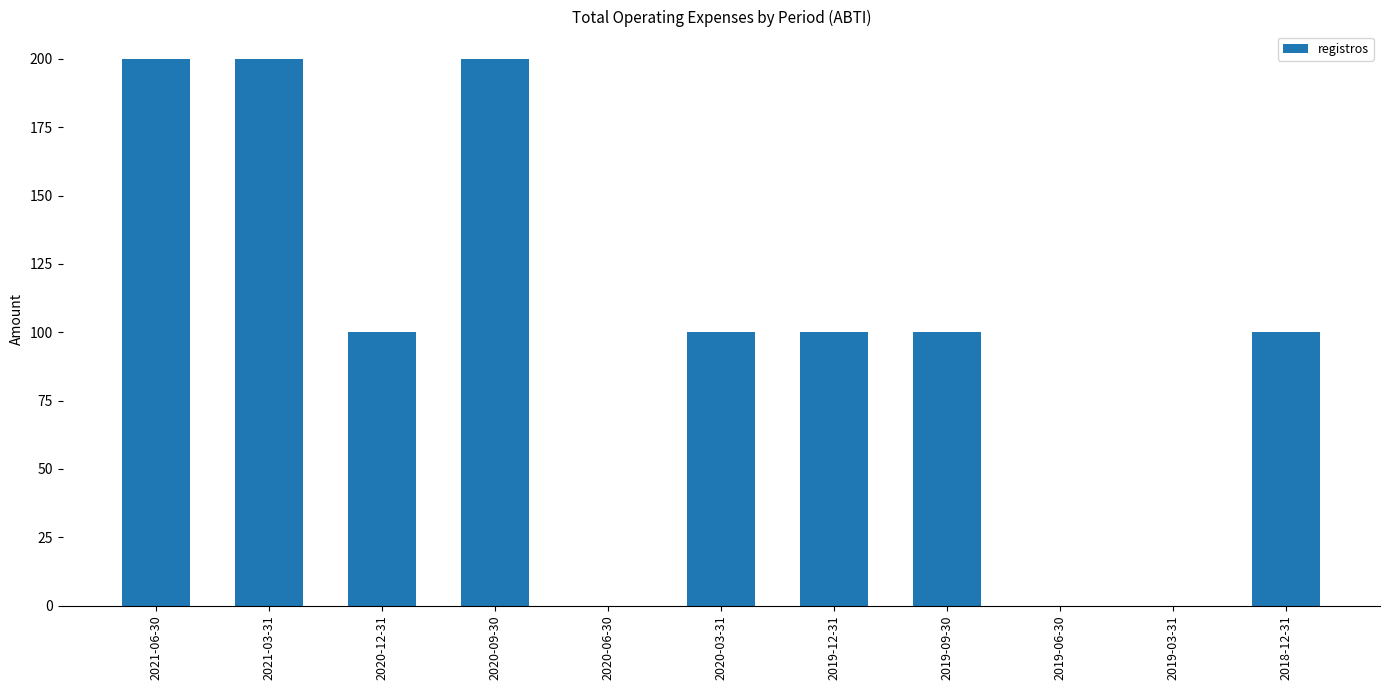

What is the change in value from 2020-06-30 to 2020-03-31?

+100